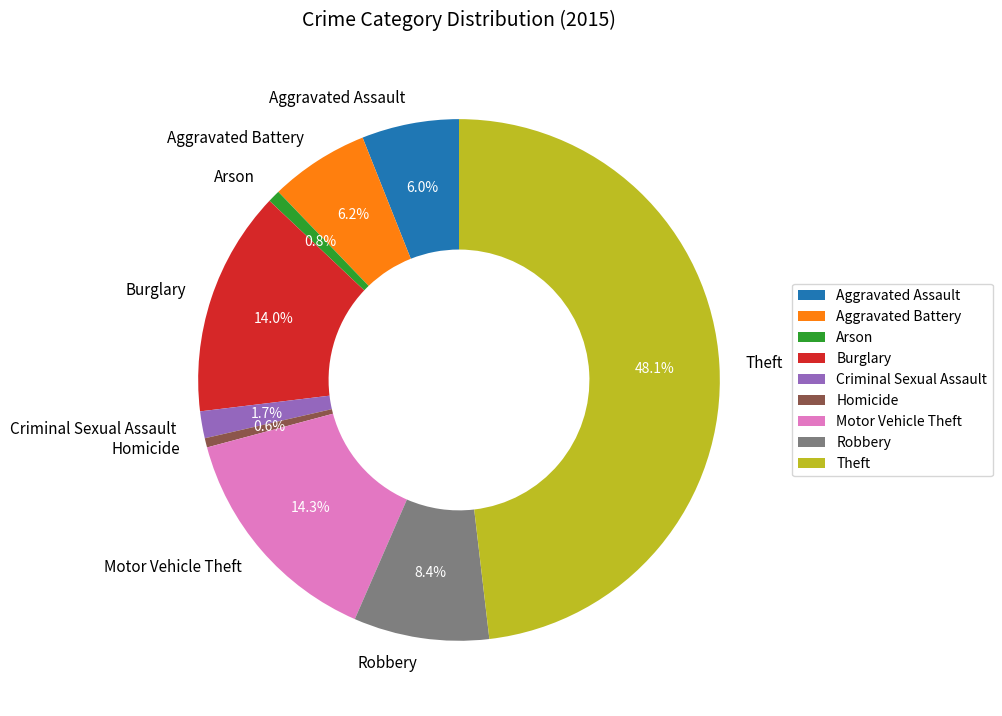

What percentage is NOT represented by Burglary?

86.0%